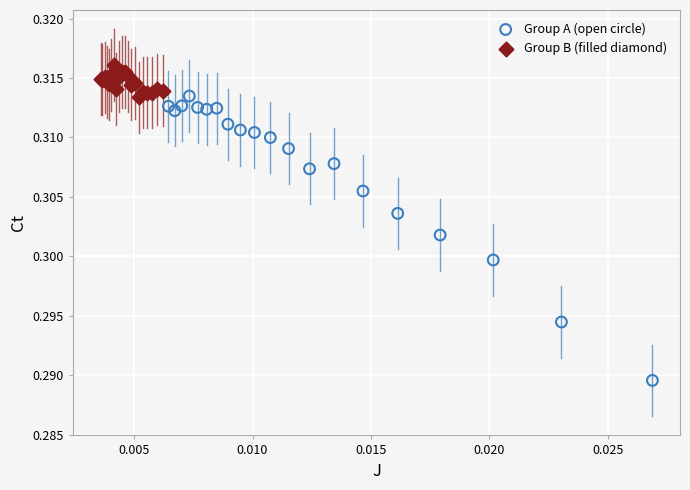

Which series contains the highest Y value?

Group B (filled diamond)